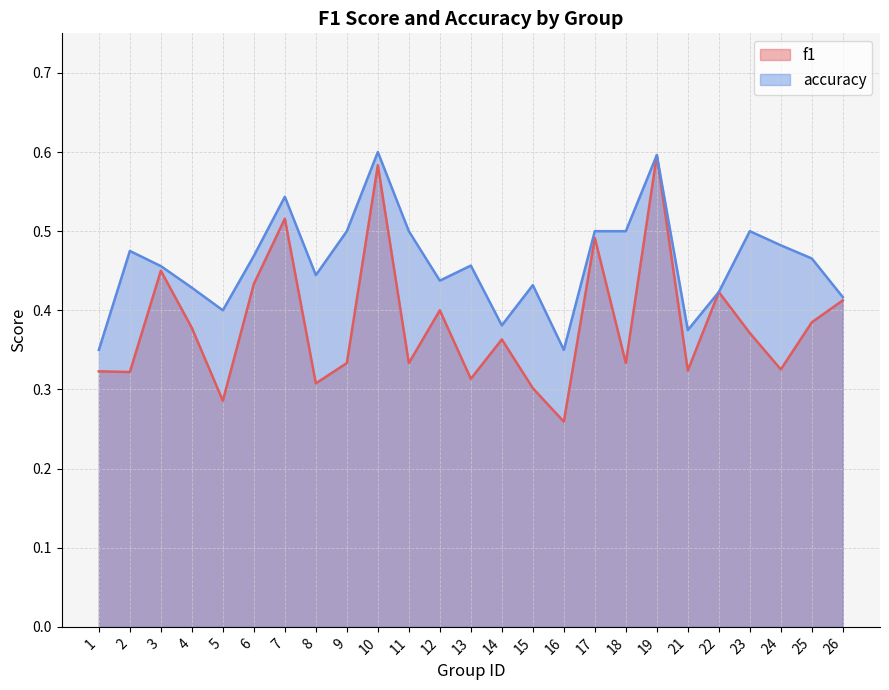

How many accuracy values are between 0 and 1?

25